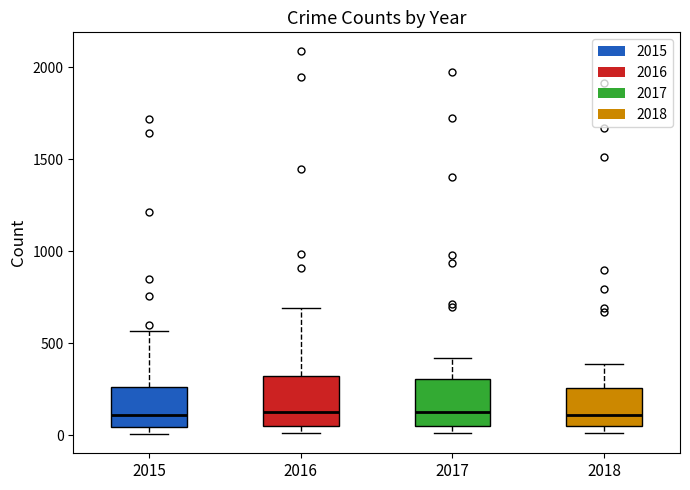

Where is the lower edge of the box at x = 2016 on the y-axis? The values are not printed on the chart, so give them approximately, as read against the axis.

50